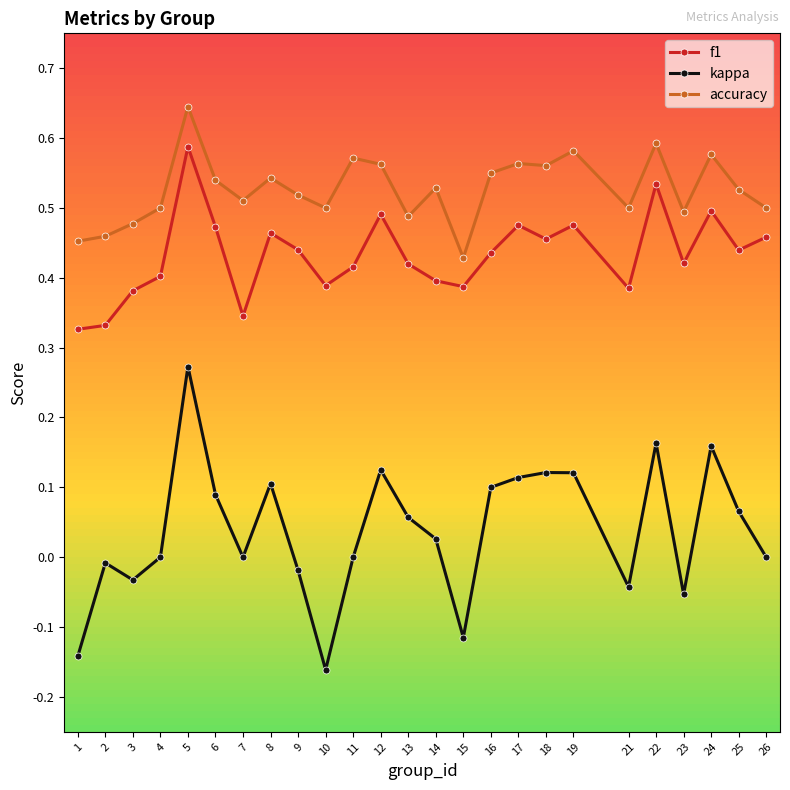

What is the sum of the accuracy values at 11 and 23?

1.1